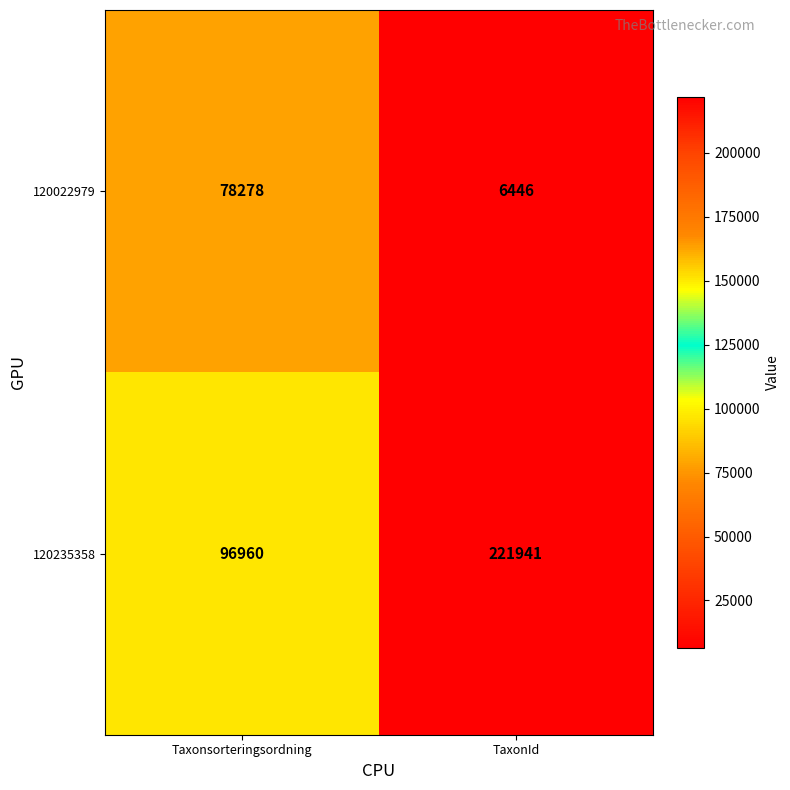

What is the spread (max minus min) of values at TaxonId?

215495